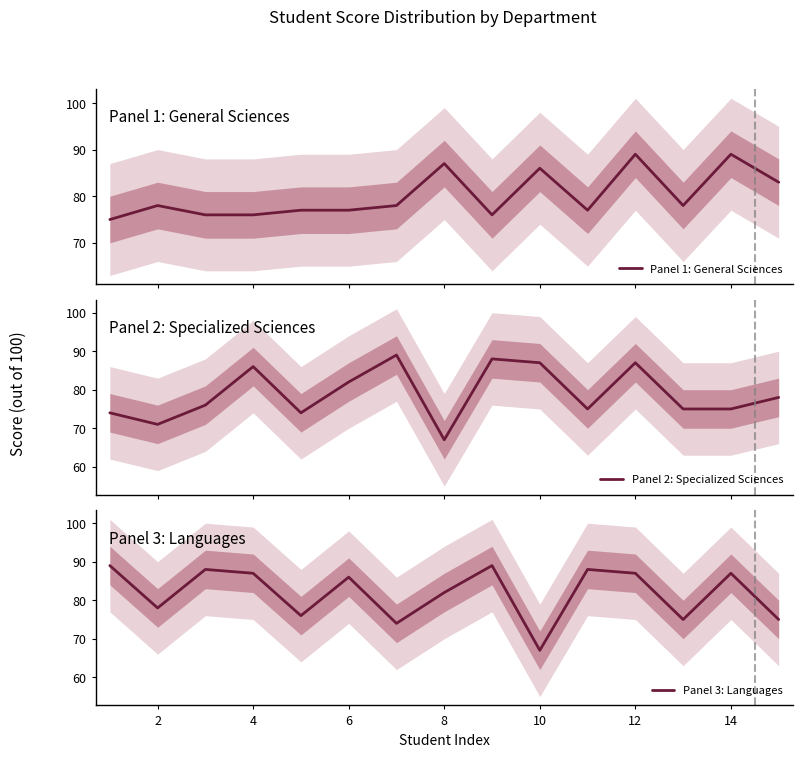

How many categories are shown in the chart?

15